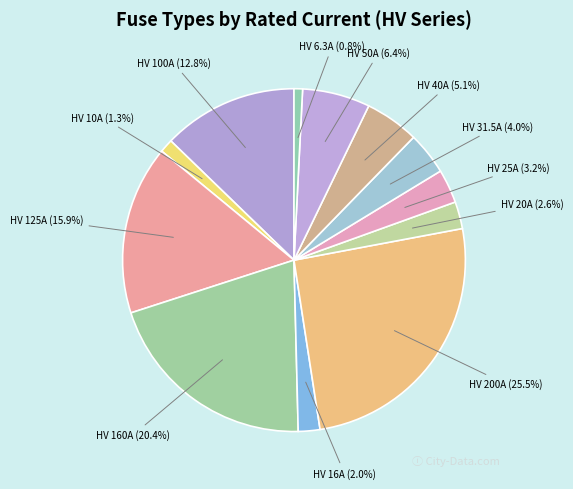

Count the number of slices in the pie.

12